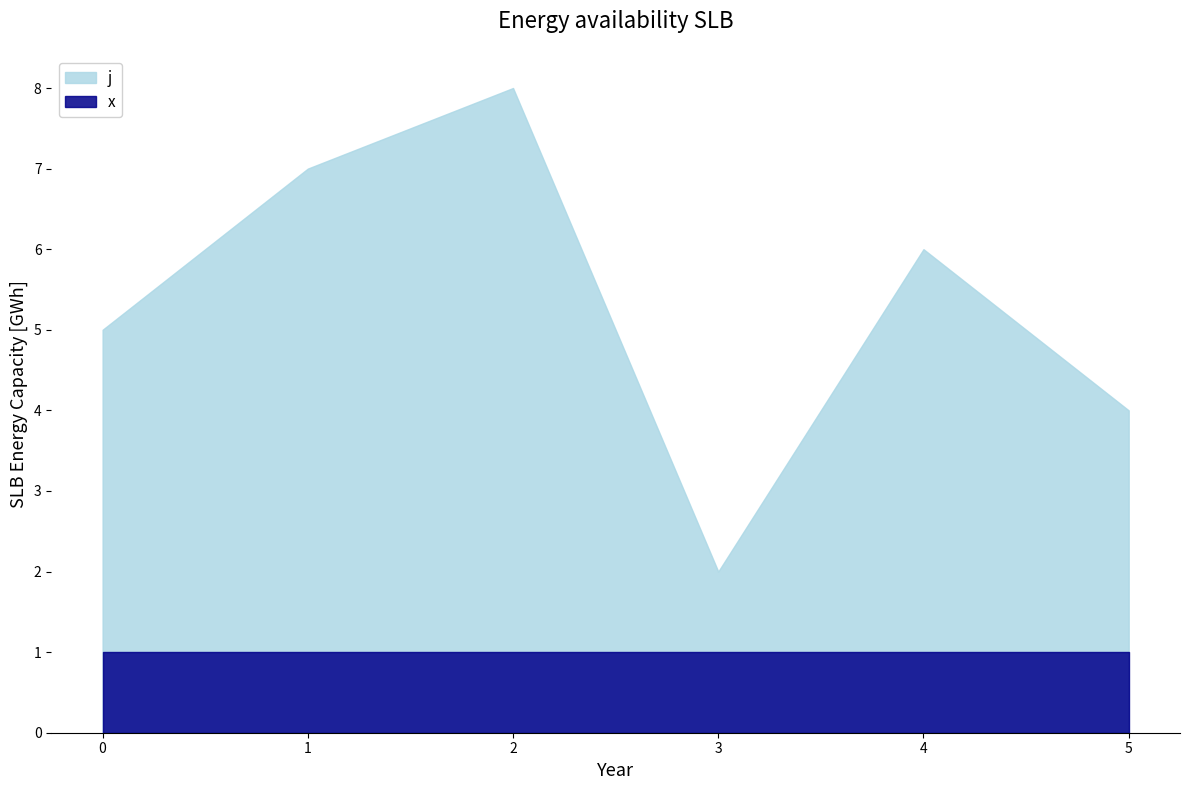

Is it true that j equals 8 at 2?

True